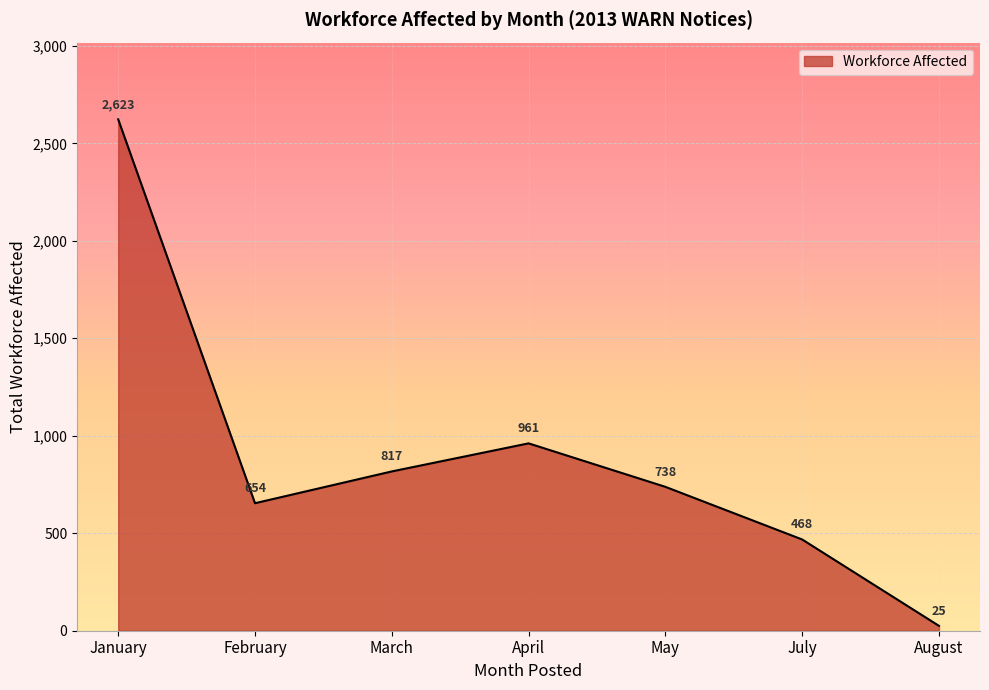

What is the greatest value displayed?

2623